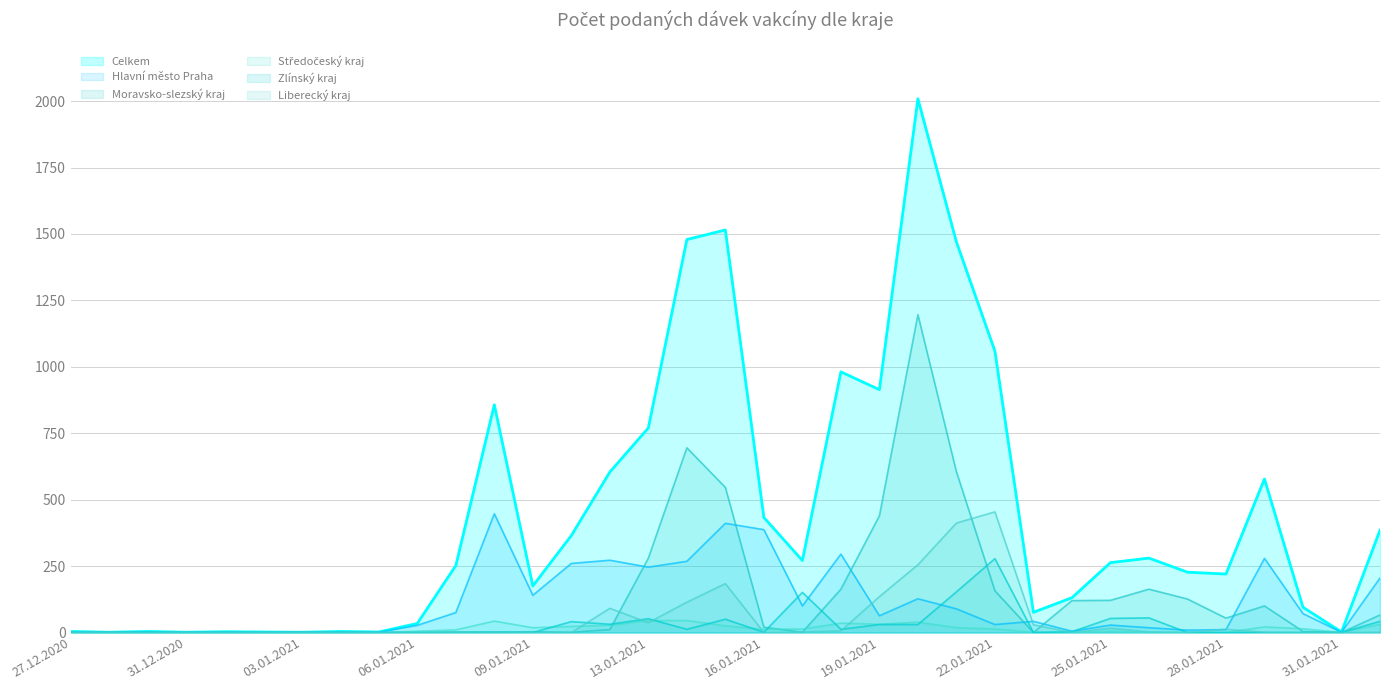

How many series are shown in this chart?

6